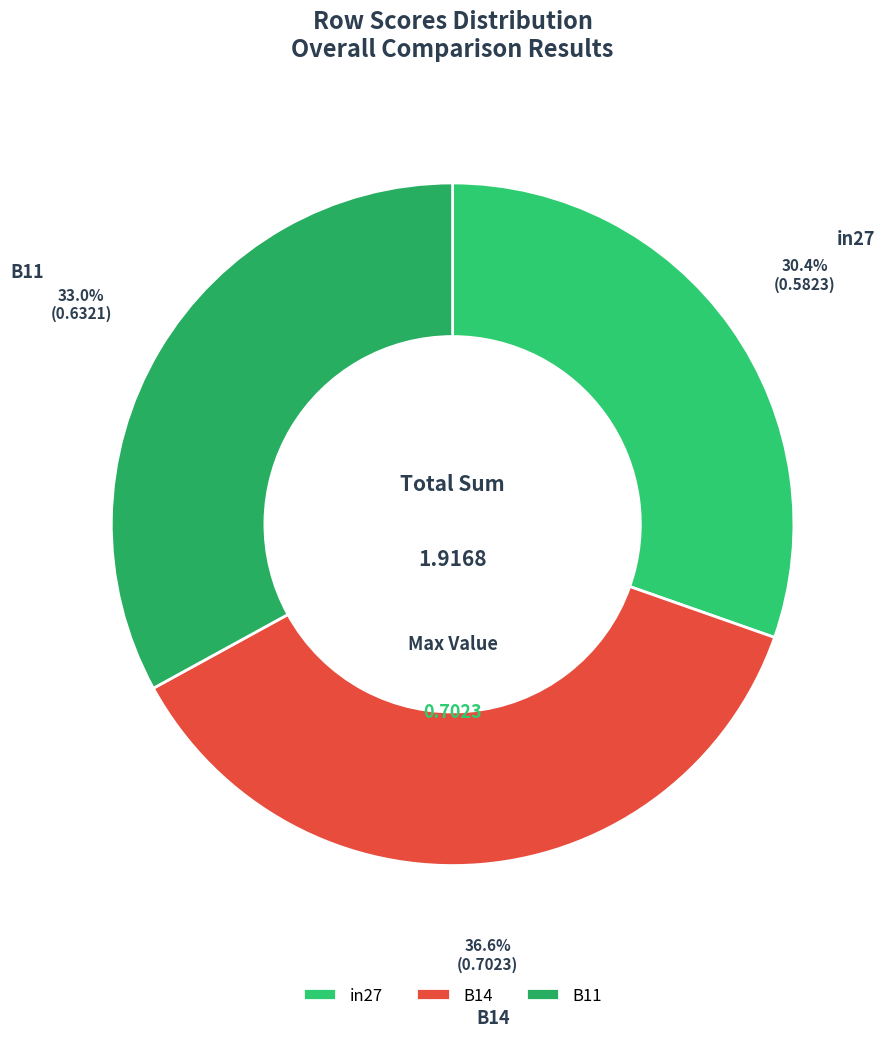

How many slices are in this pie chart?

3